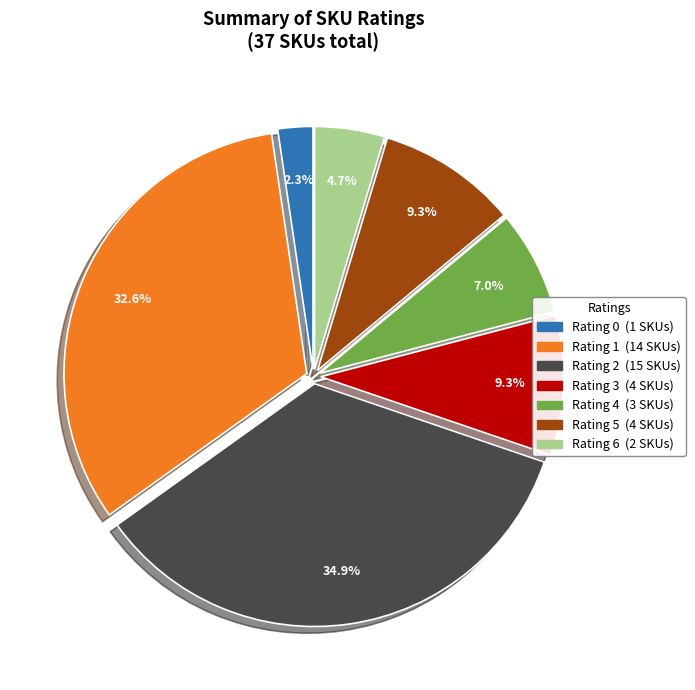

How many slices are in this pie chart?

7